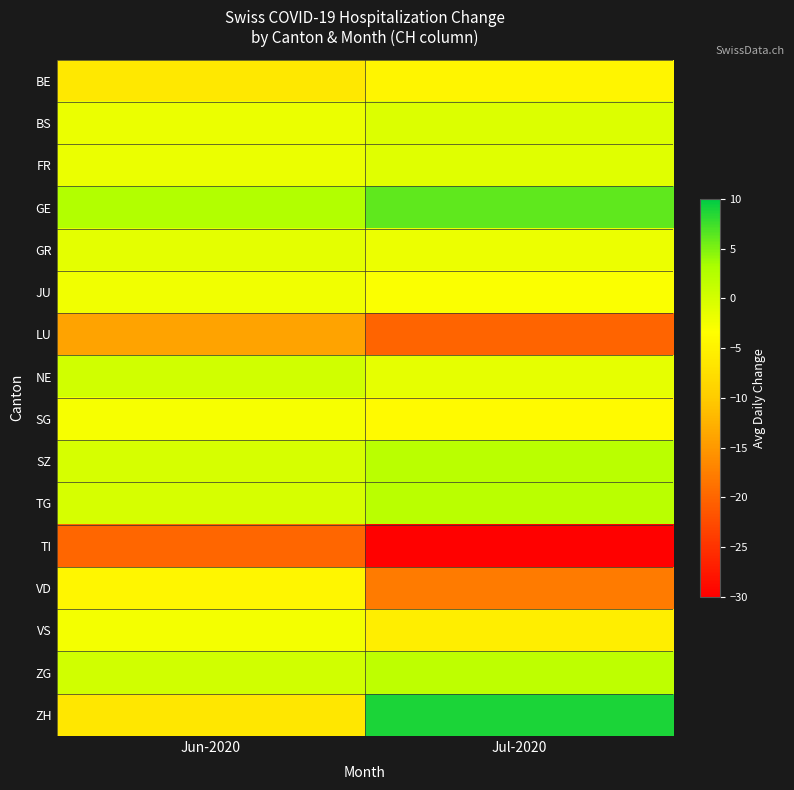

Which has a higher value, Jun-2020 or Jul-2020?

Jul-2020